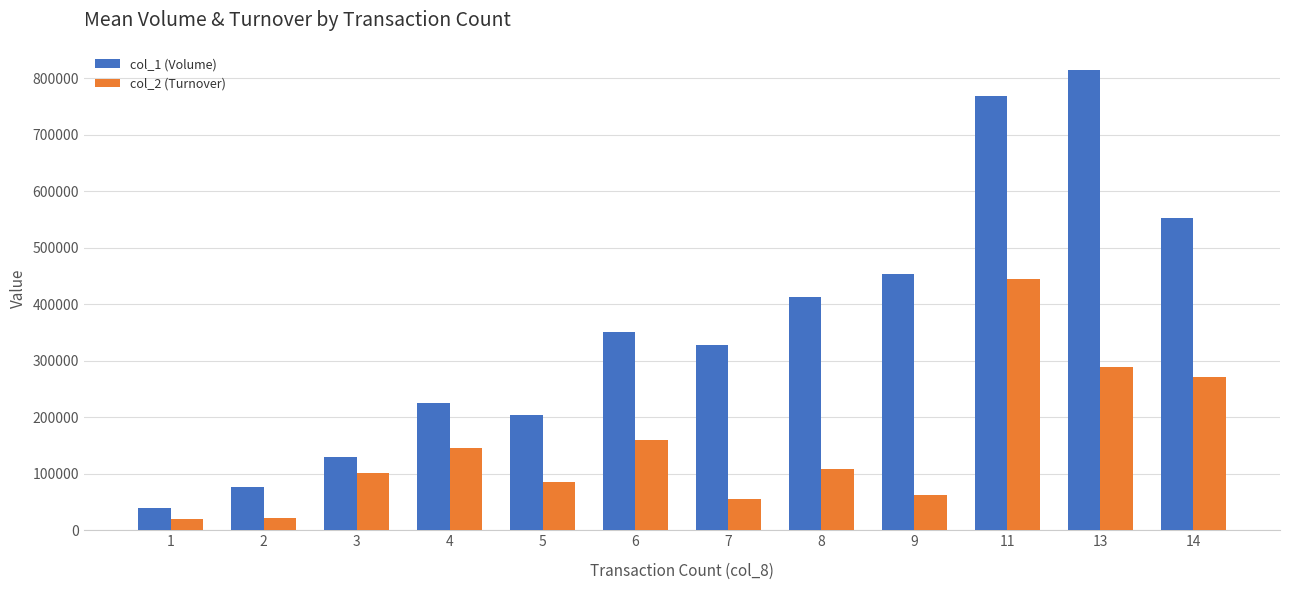

Between 1 and 9, which series saw the biggest shift?

col_1 (Volume)